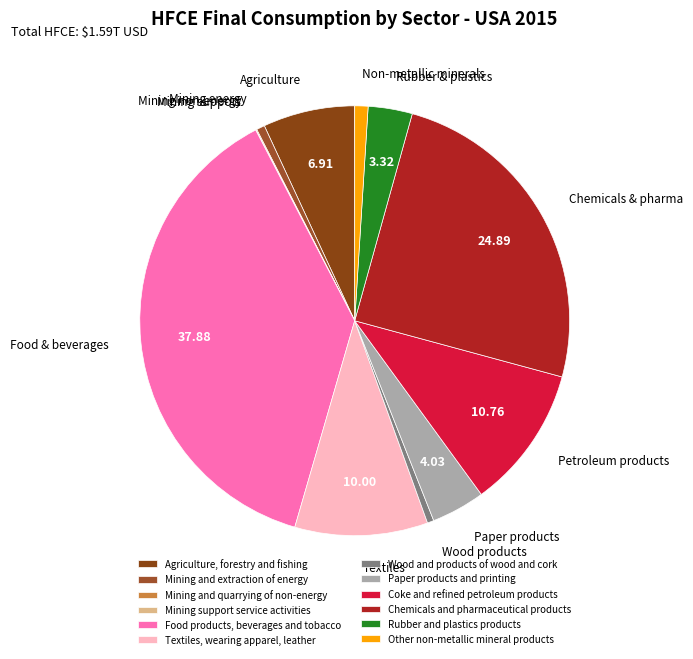

Is the sum of Mining and extraction of energy and Textiles, wearing apparel, leather greater than half?

No